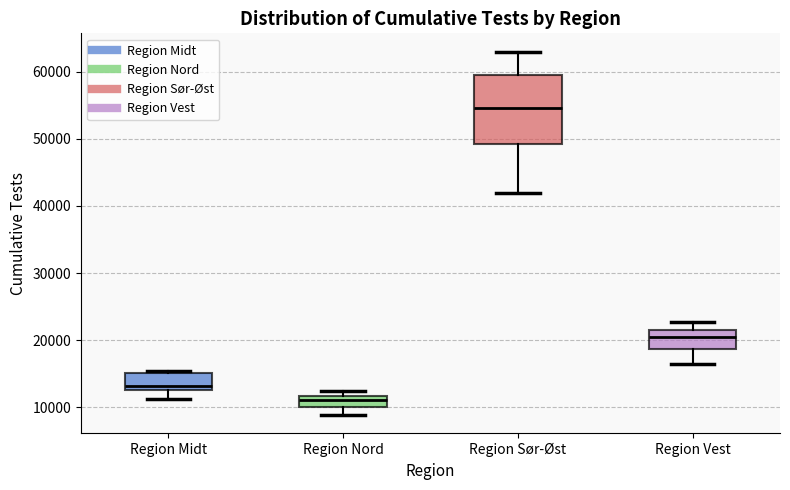

Which box has the lowest median line?

Region Nord